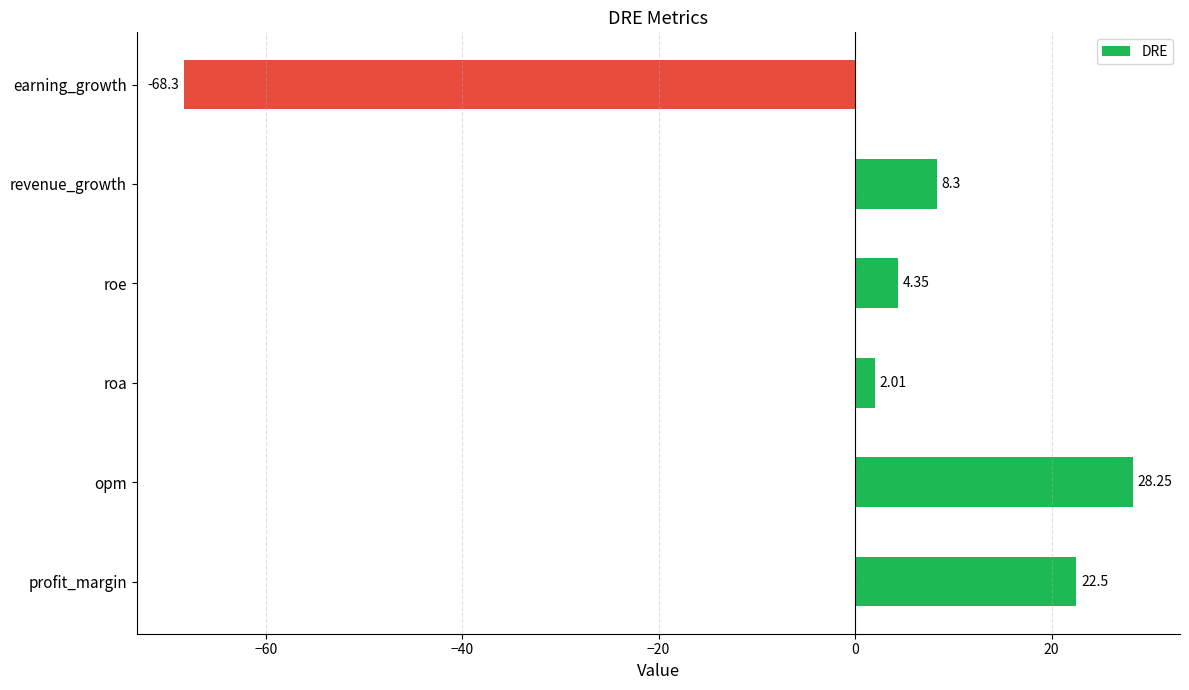

Where is the data nearest to the value -20?

roa